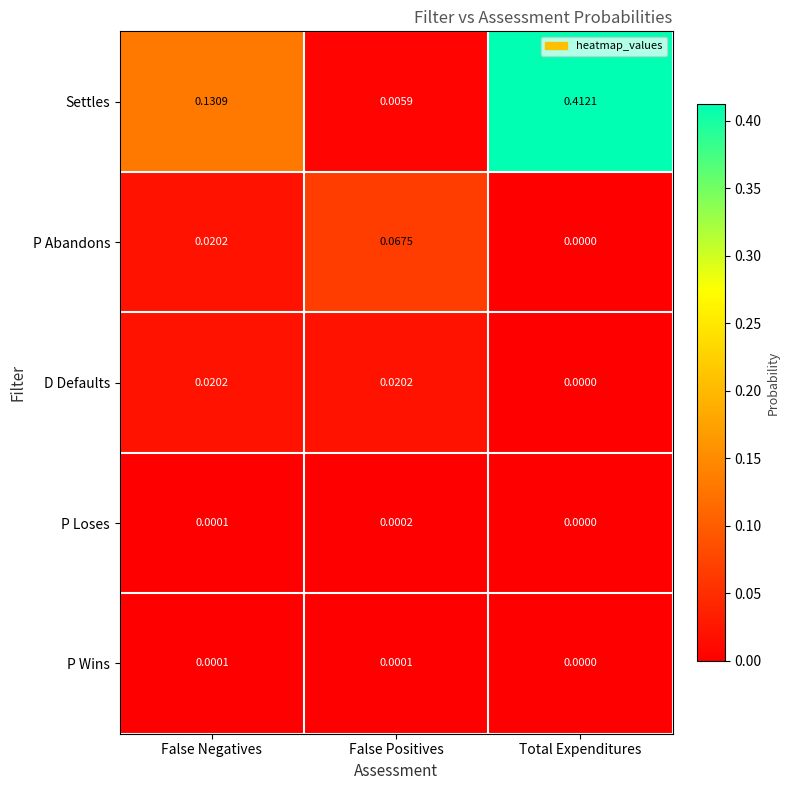

Which series has the largest total across all categories?

Settles